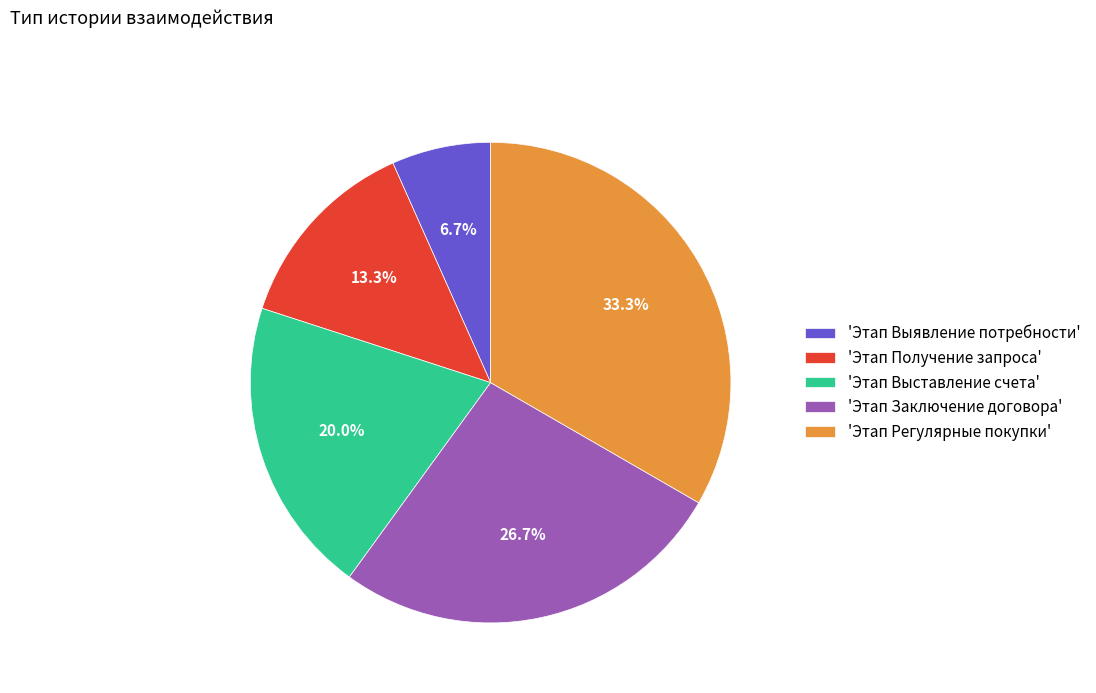

Combined, do 'Этап Регулярные покупки' and 'Этап Выставление счета' account for over 50%?

Yes